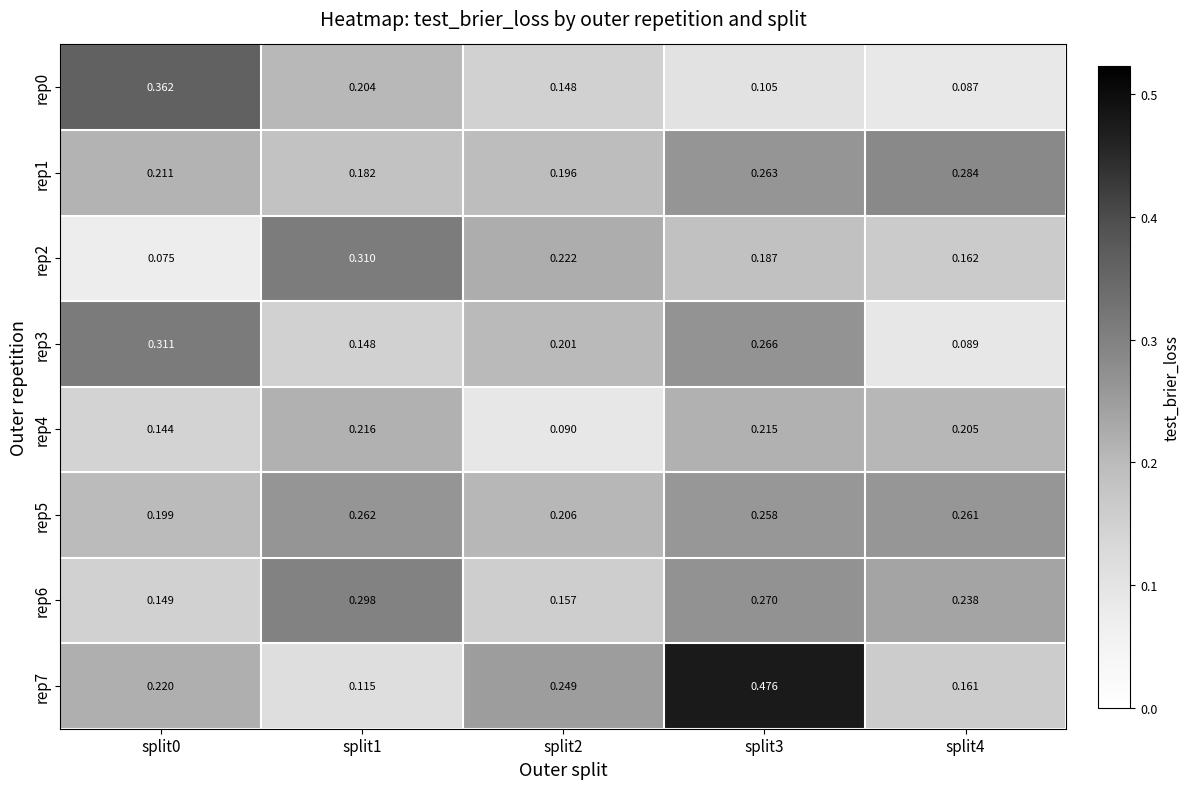

Is the value of rep7 at split0 greater than the value of rep4 at split1?

Yes